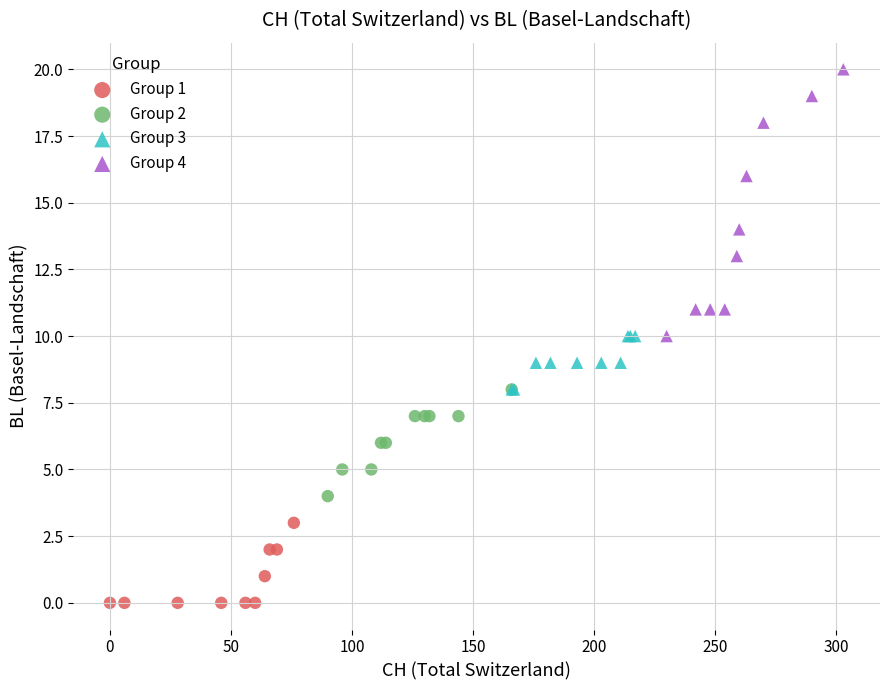

What are all the series names shown in the legend?

Group 1, Group 2, Group 3, Group 4